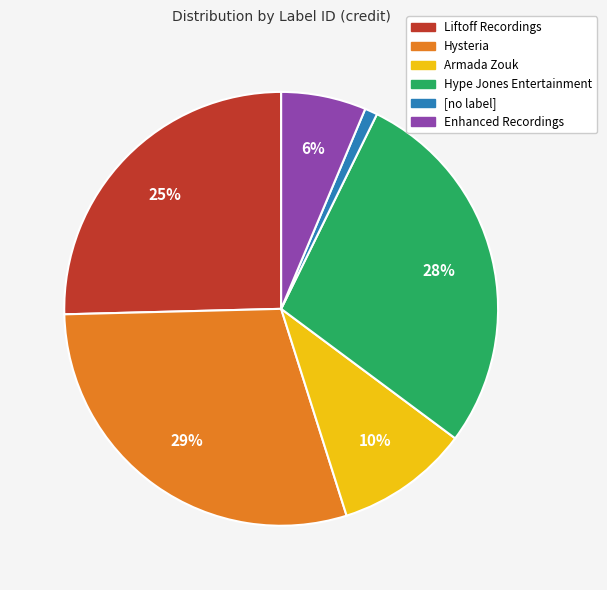

The Armada Zouk slice represents 10% of the pie. True or false?

True